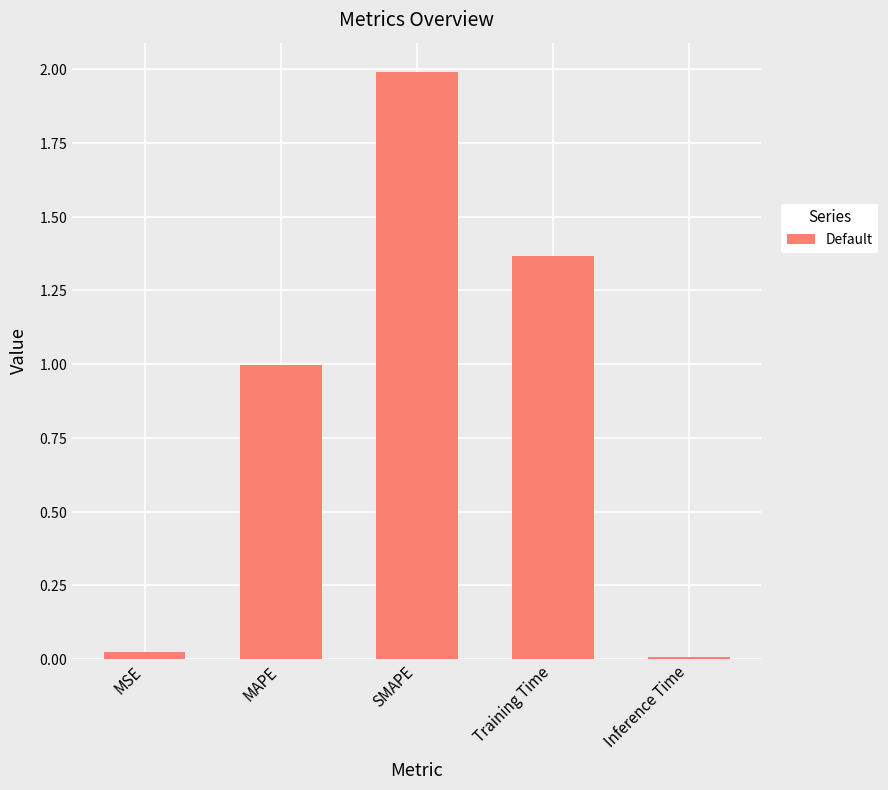

Which has a higher value, SMAPE or MSE?

SMAPE